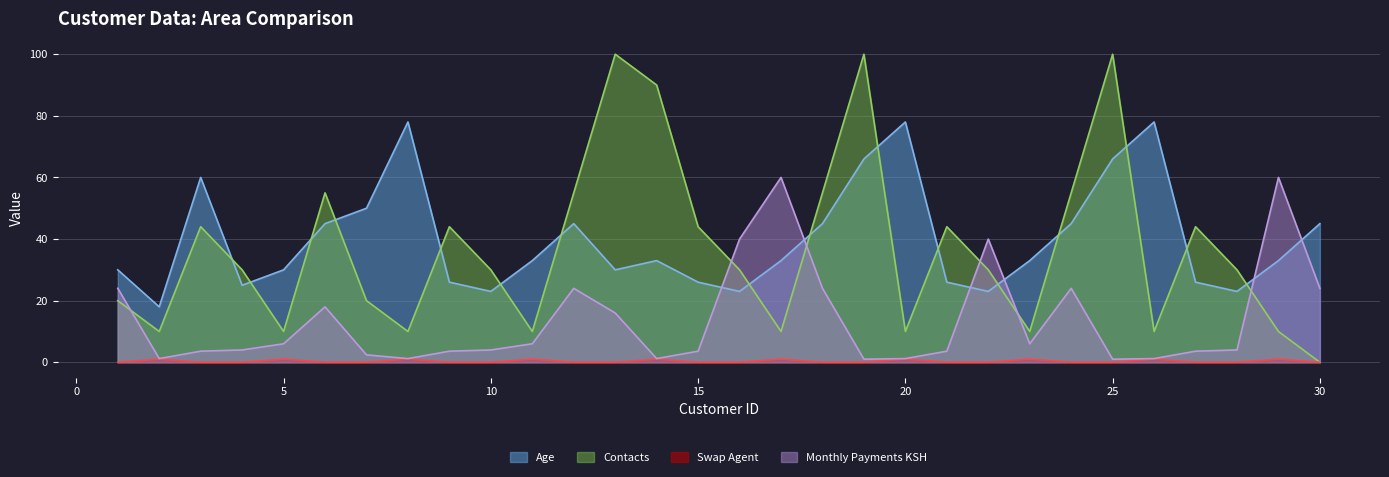

Which category has the highest value across all series?

13